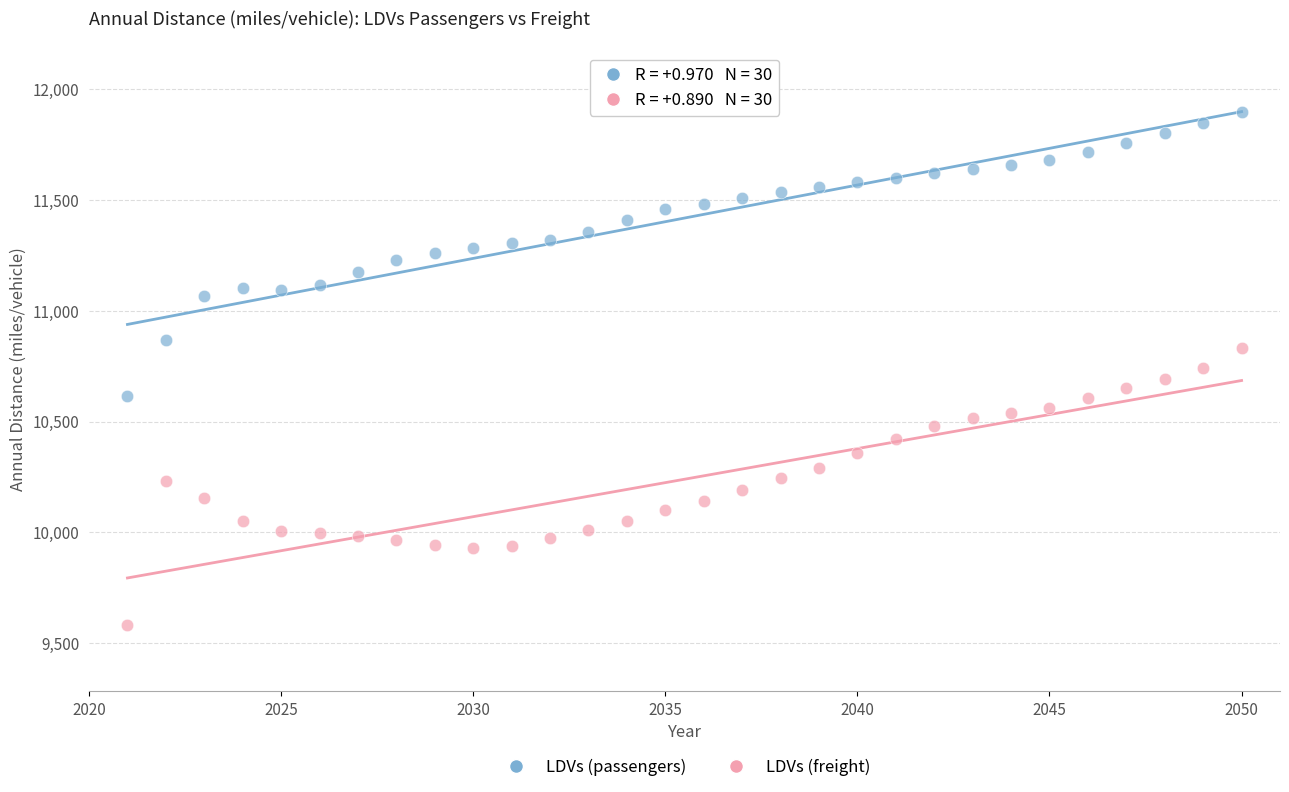

Which series reaches the maximum Y coordinate?

LDVs (passengers)